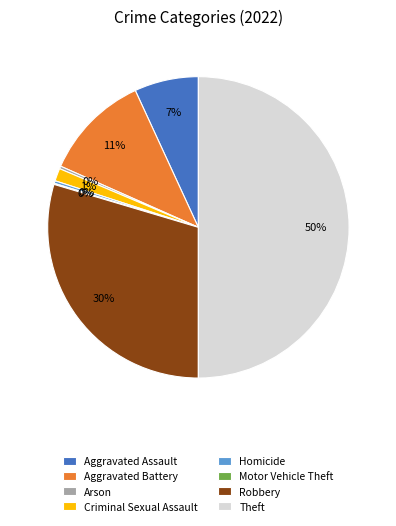

Between Arson and Aggravated Battery, which is larger?

Aggravated Battery